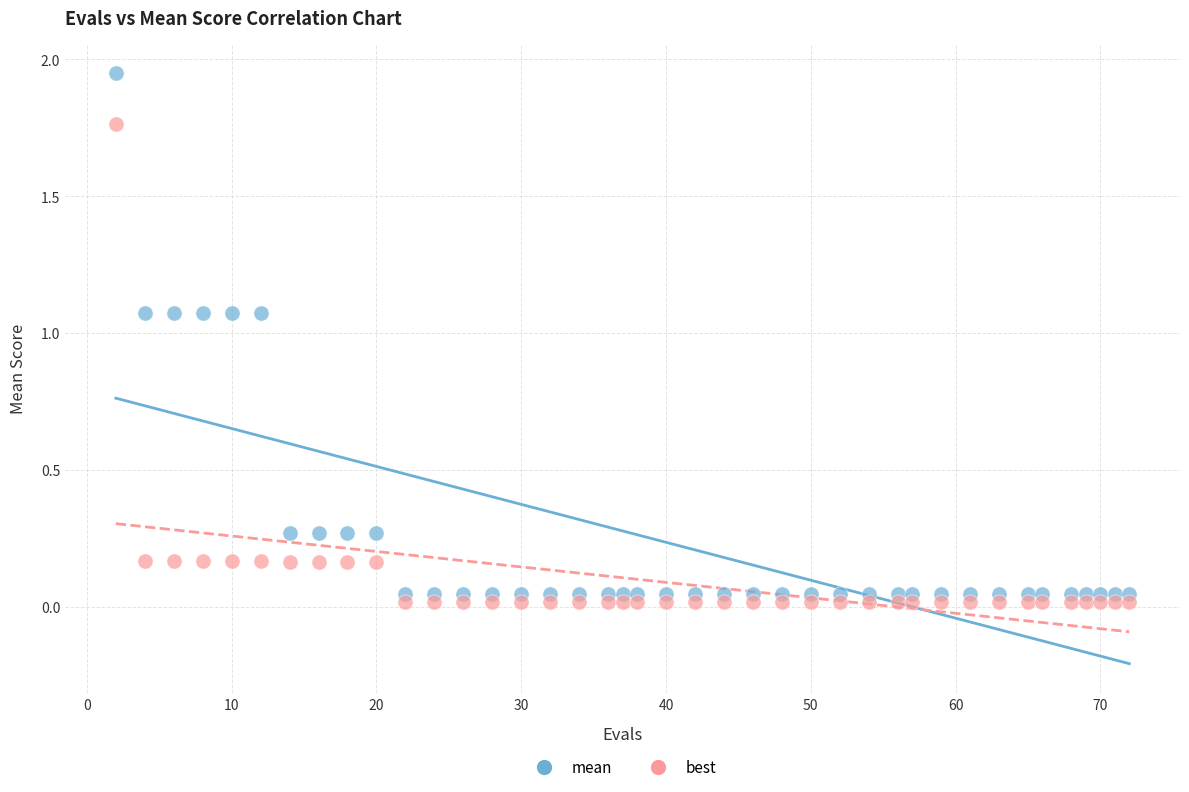

Across all data points, what is the range of X values (max minus min)?

70.0